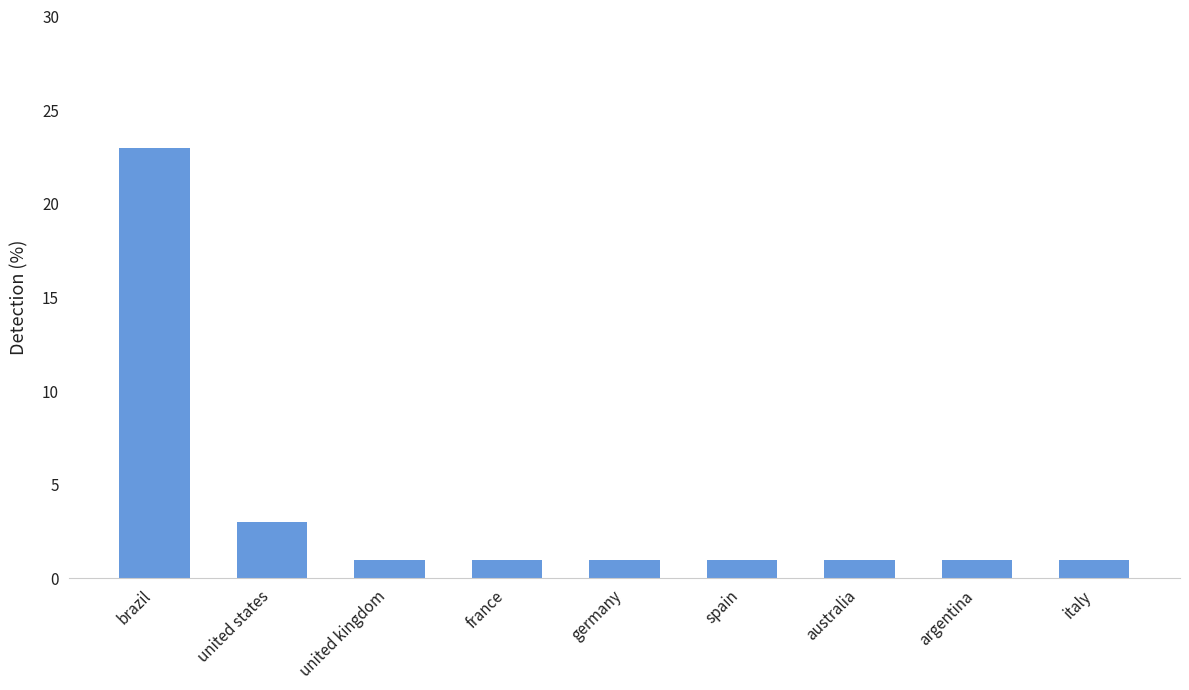

The chart shows a value of 1 at united states. True or false?

False